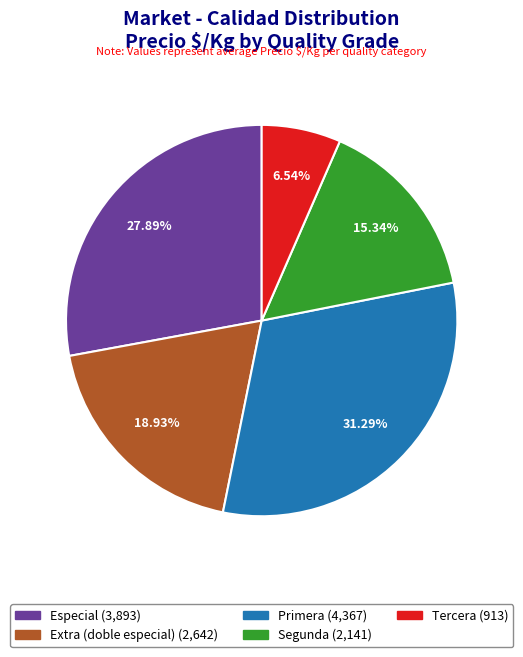

Is there any slice that represents more than half of the pie?

No